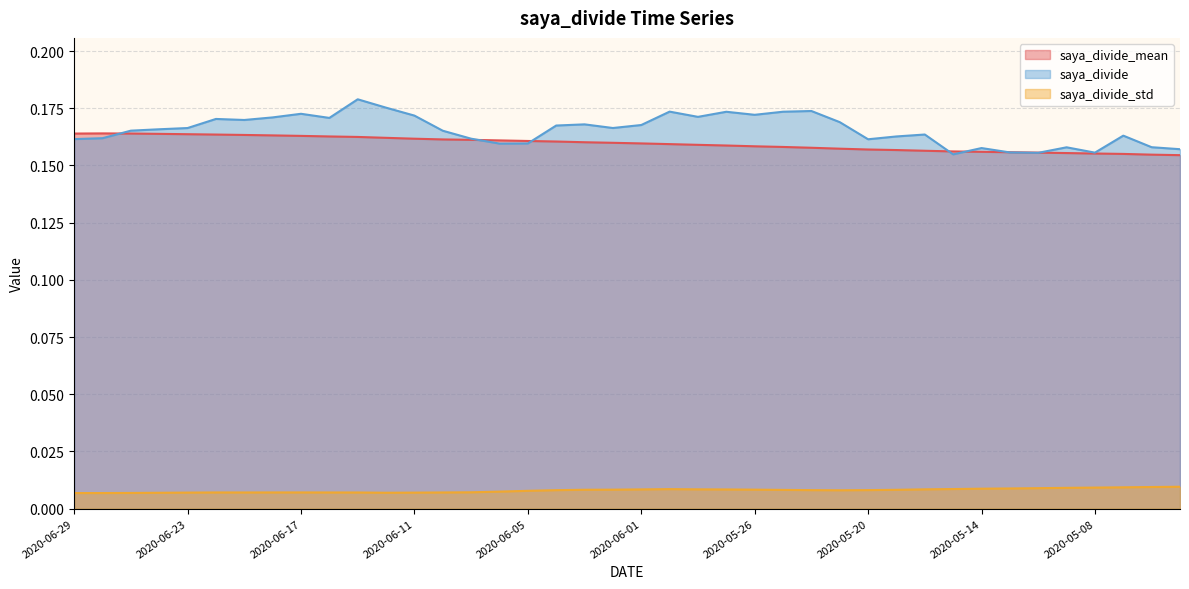

What are all the series names shown in the legend?

saya_divide_mean, saya_divide, saya_divide_std